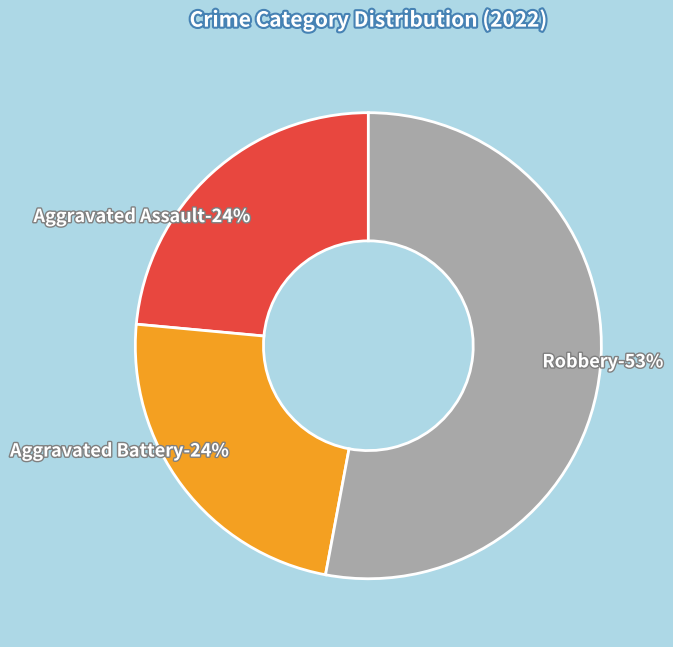

To the nearest percent, what portion does Aggravated Assault represent?

24%